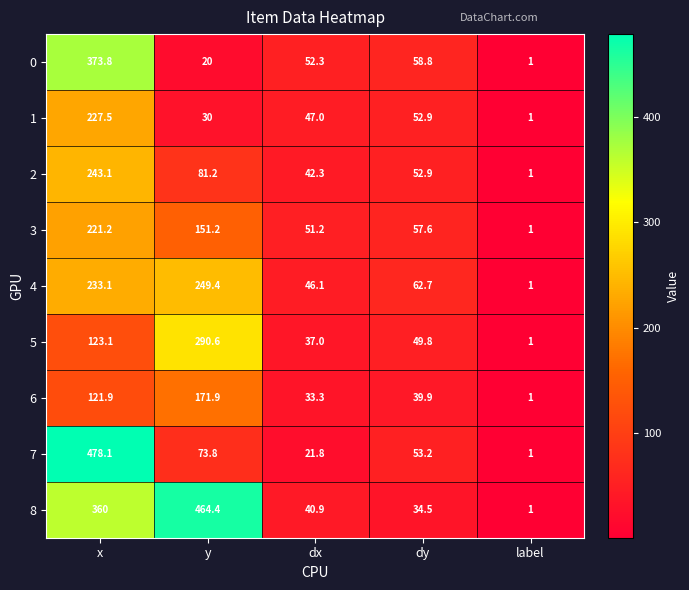

What is the difference between the maximum and minimum values in the 3 series?

220.2